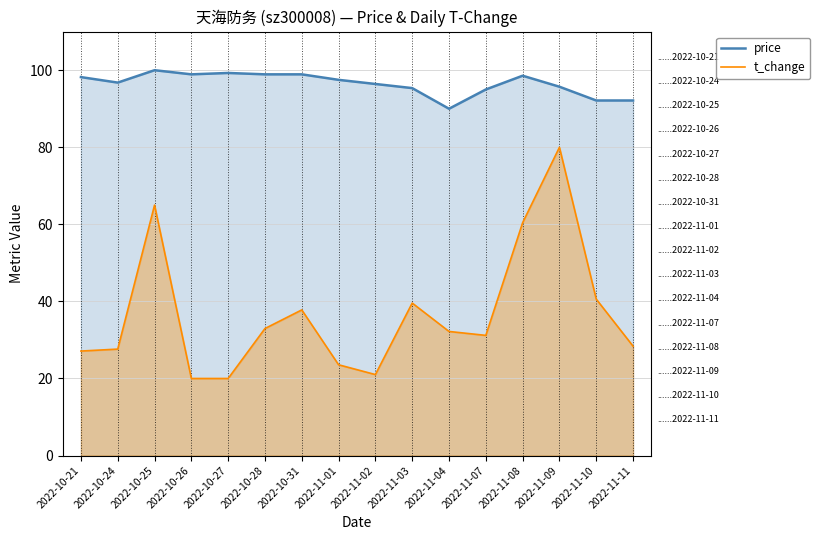

At which label does price reach its peak?

2022-10-25